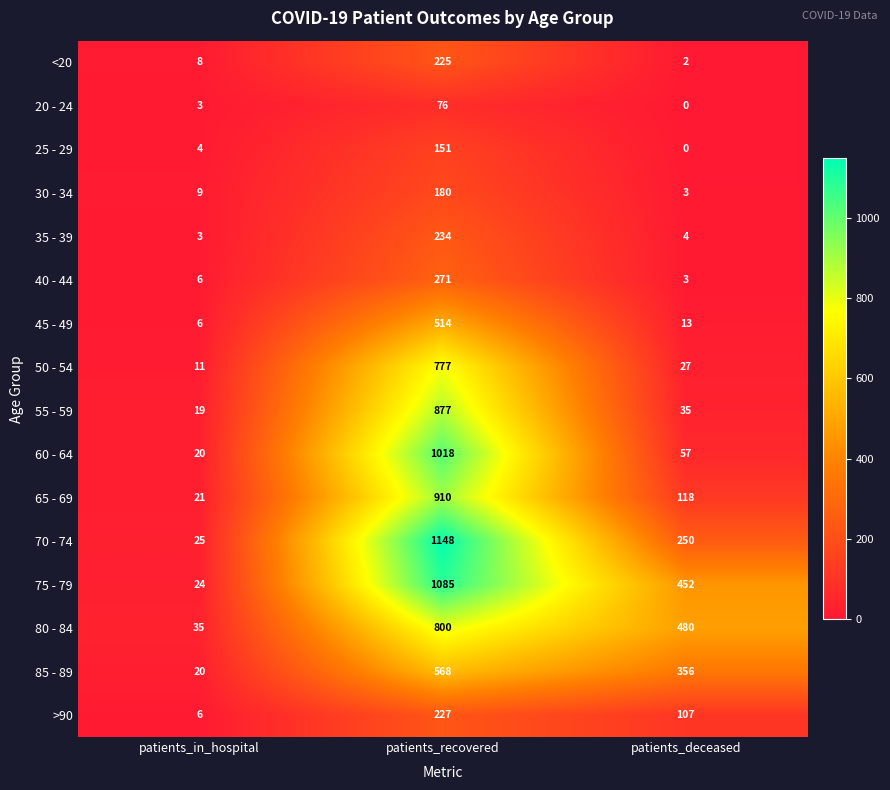

What is the greatest value displayed?

1148